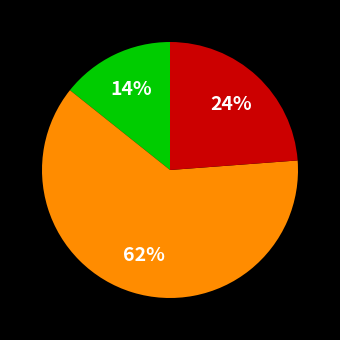

To the nearest percent, what is the average slice percentage?

33%